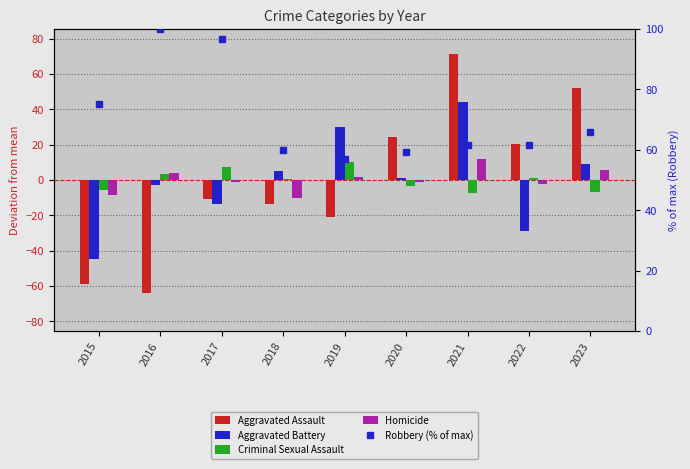

What is the value of the Homicide bar at the 1st from the left?

-8.2